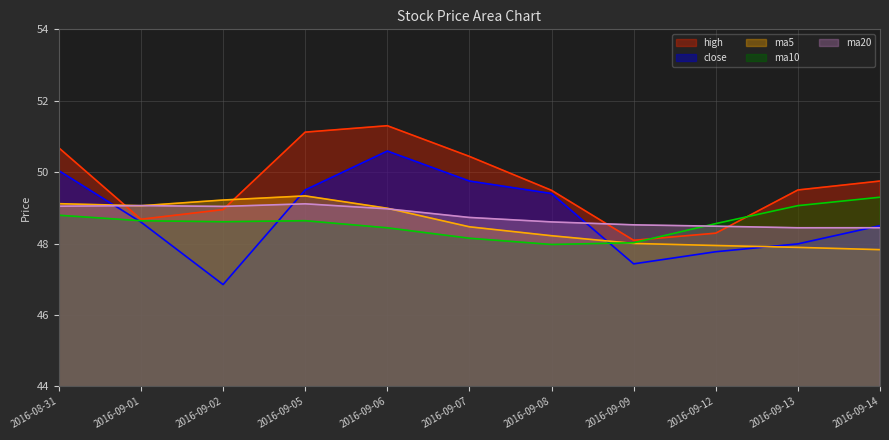

True or false: ma20 has more than 1 points higher than both neighbors.

True